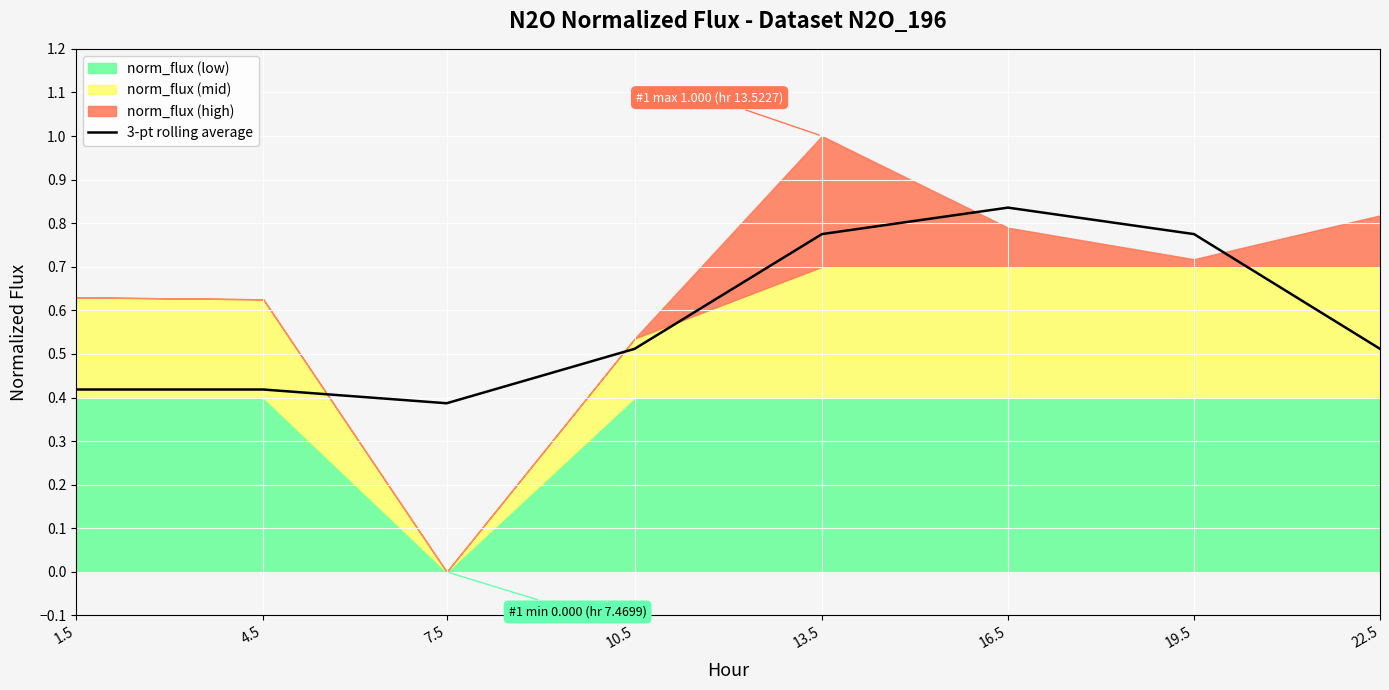

The value at 1.5 is 0.4. True or false?

True